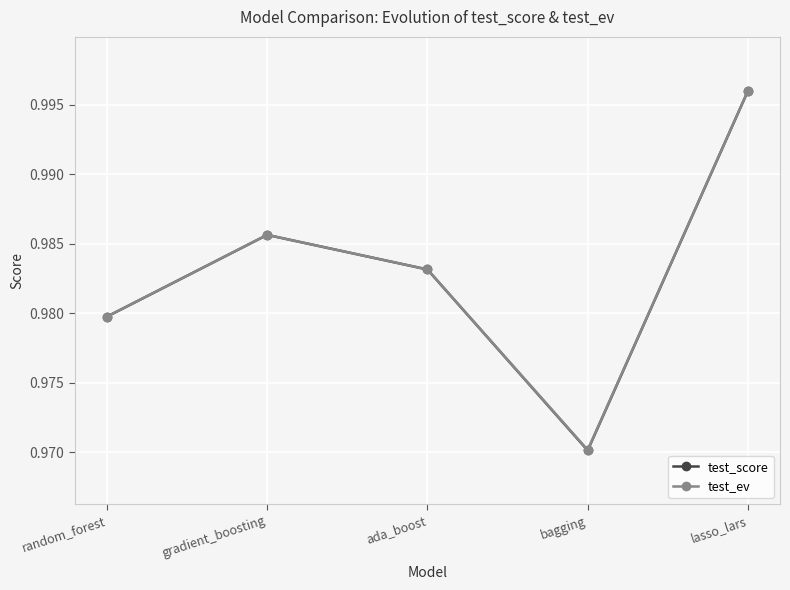

Between ada_boost and lasso_lars, which series saw the biggest shift?

test_ev